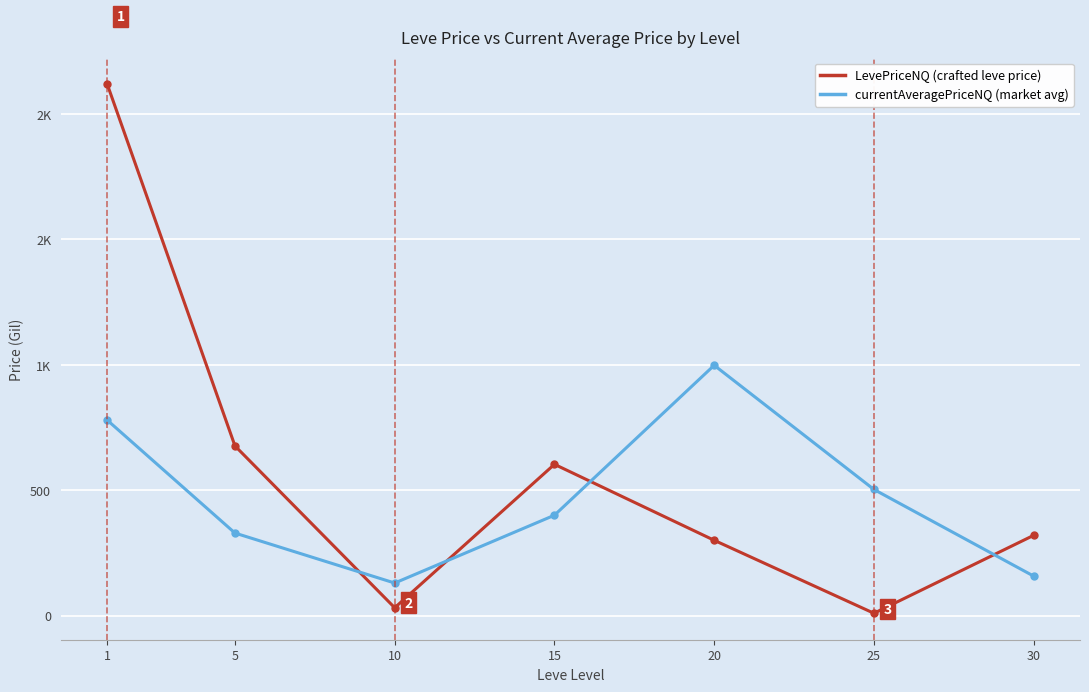

Reading left to right, transcribe all the data shown in this chart.

LevePriceNQ (crafted leve price): 2119.8	676.5	31.0	603.0	300.0	9.0	319.8
currentAveragePriceNQ (market avg): 779.5	328.9	129.6	400.0	998.0	502.8	157.1